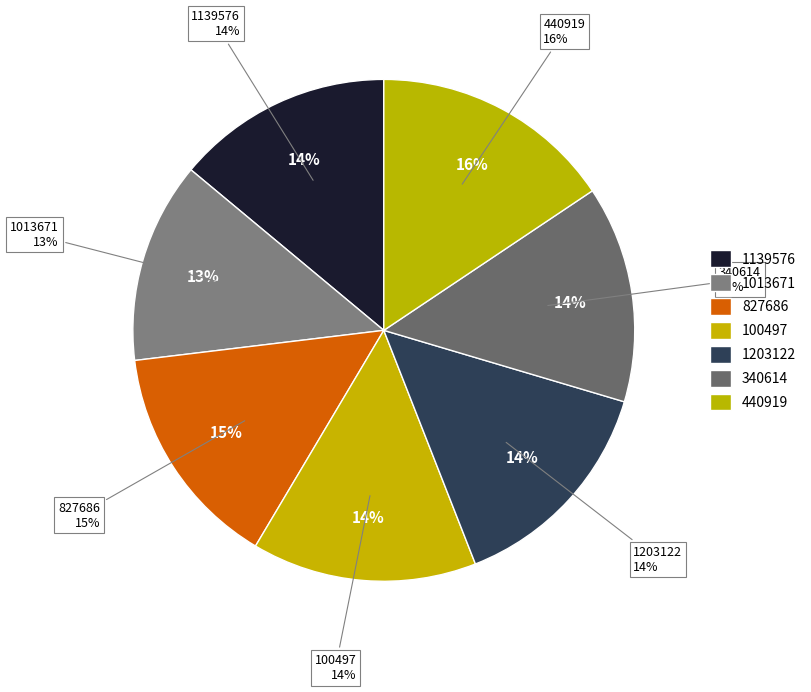

Which category has the biggest portion of the pie?

440919